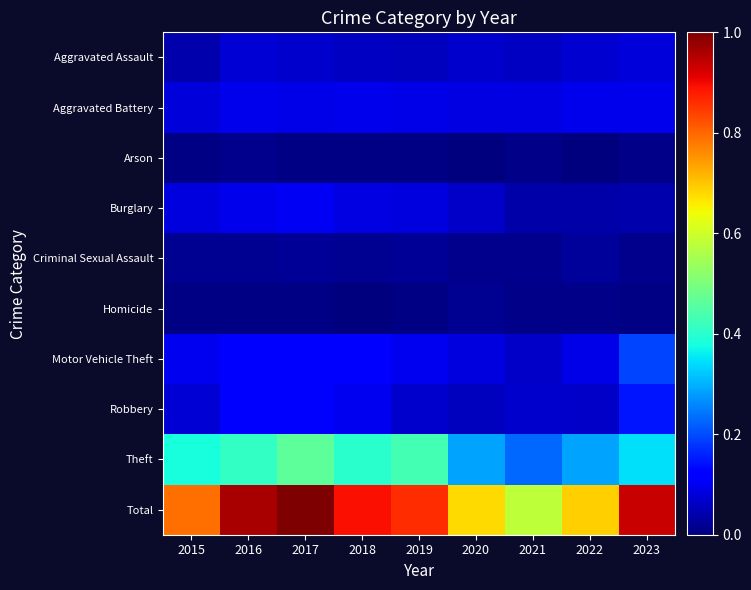

Which series has the largest range (max minus min)?

Total